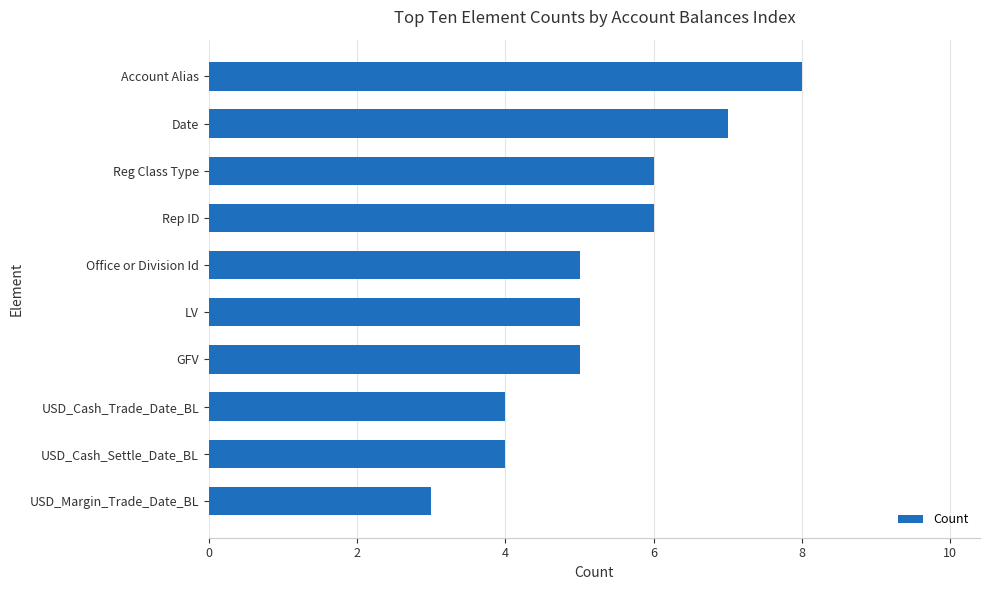

What is the difference between the maximum and minimum values?

5